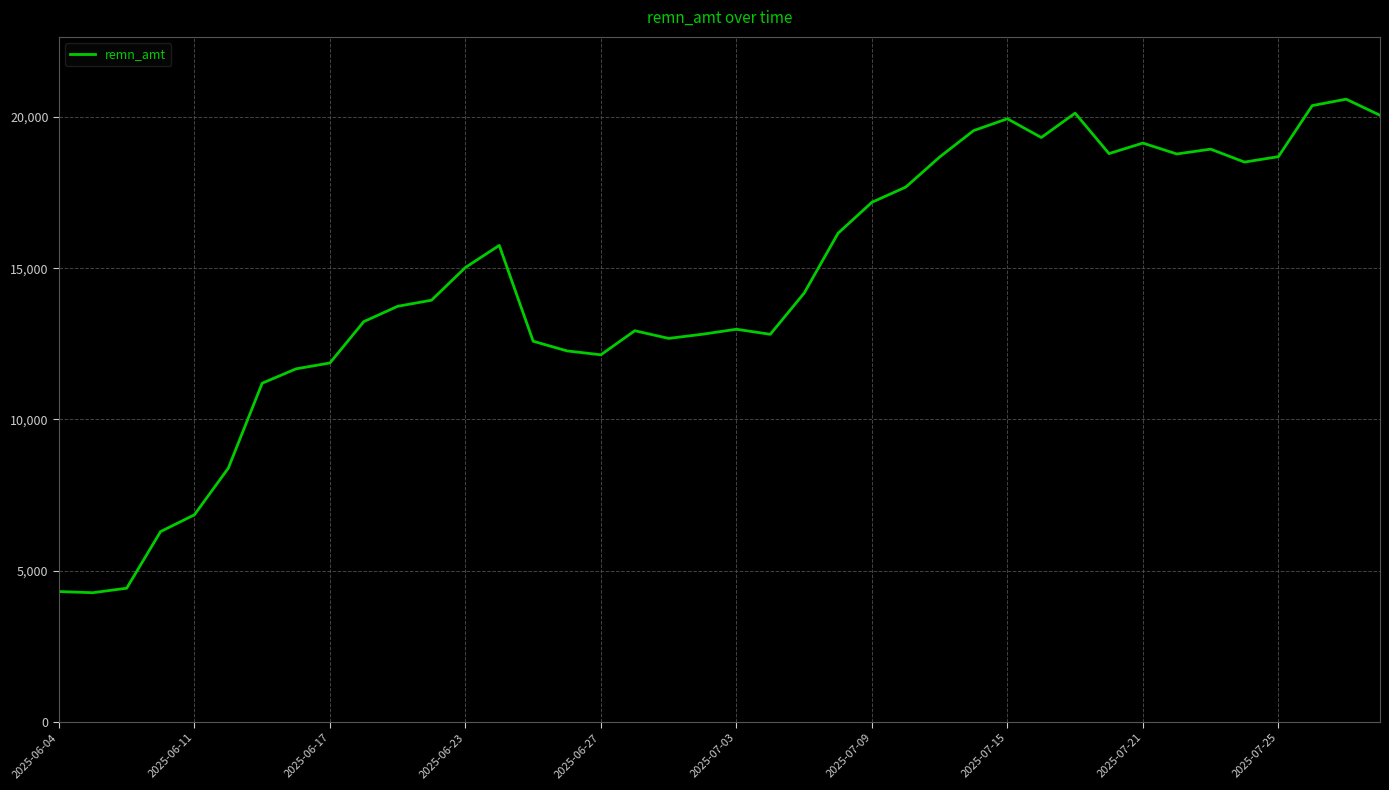

What is the maximum value shown in the chart?

20586